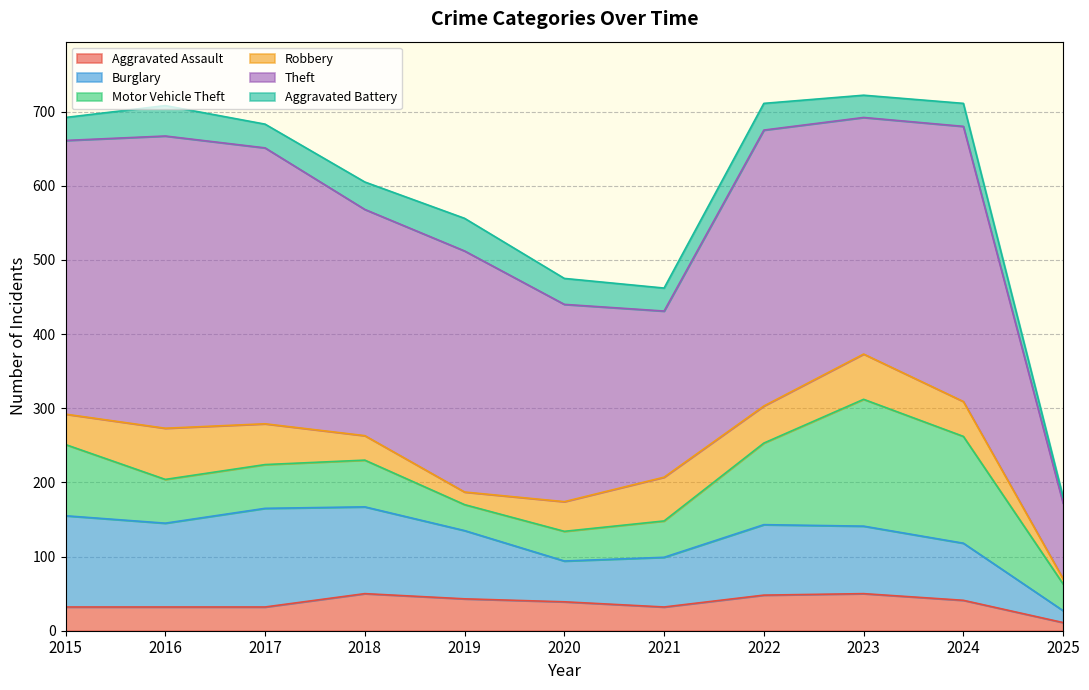

List the series in order of their peak value, highest first.

Theft, Motor Vehicle Theft, Burglary, Robbery, Aggravated Assault, Aggravated Battery